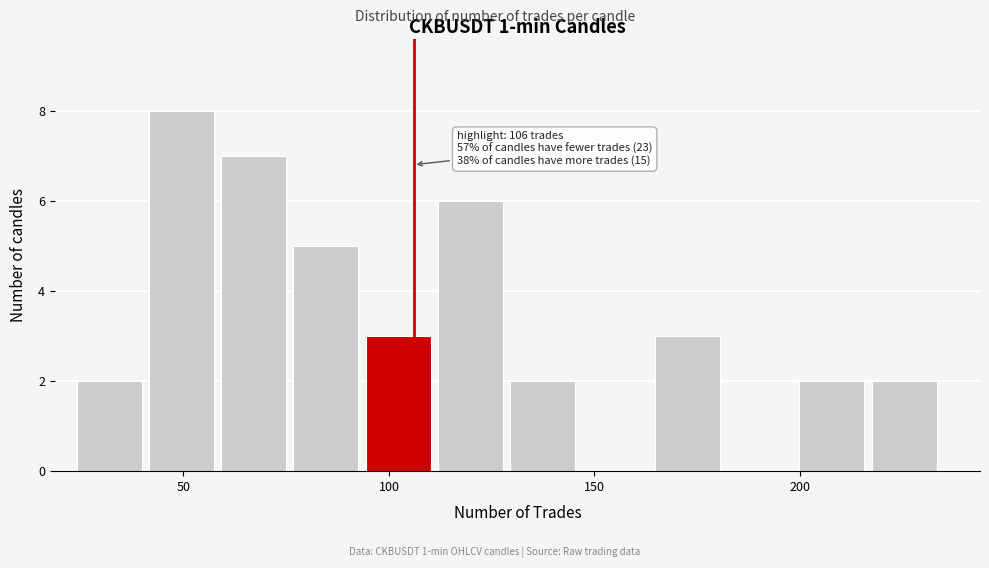

Around what value on the x-axis is the tallest bar? Give the approximate position of its centre, as read against the axis.

50